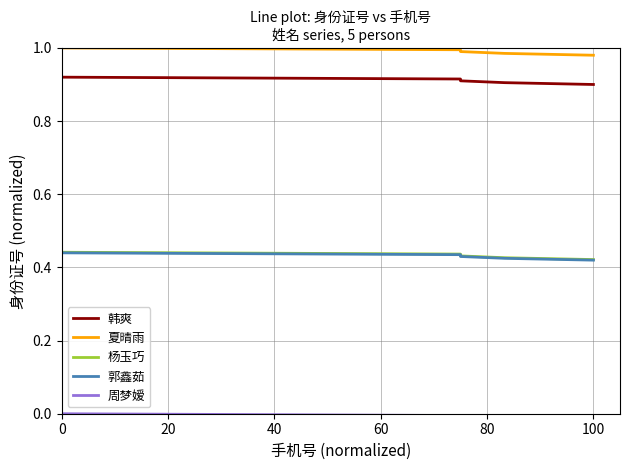

What are all the series names shown in the legend?

韩爽, 夏晴雨, 杨玉巧, 郭鑫茹, 周梦嫒